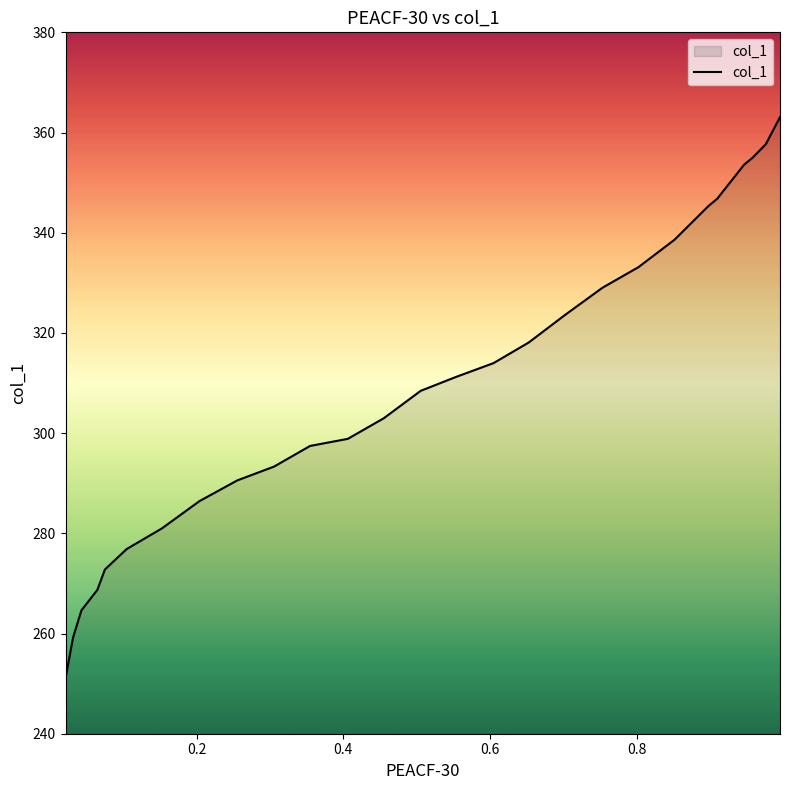

How many lines are shown in the chart?

1